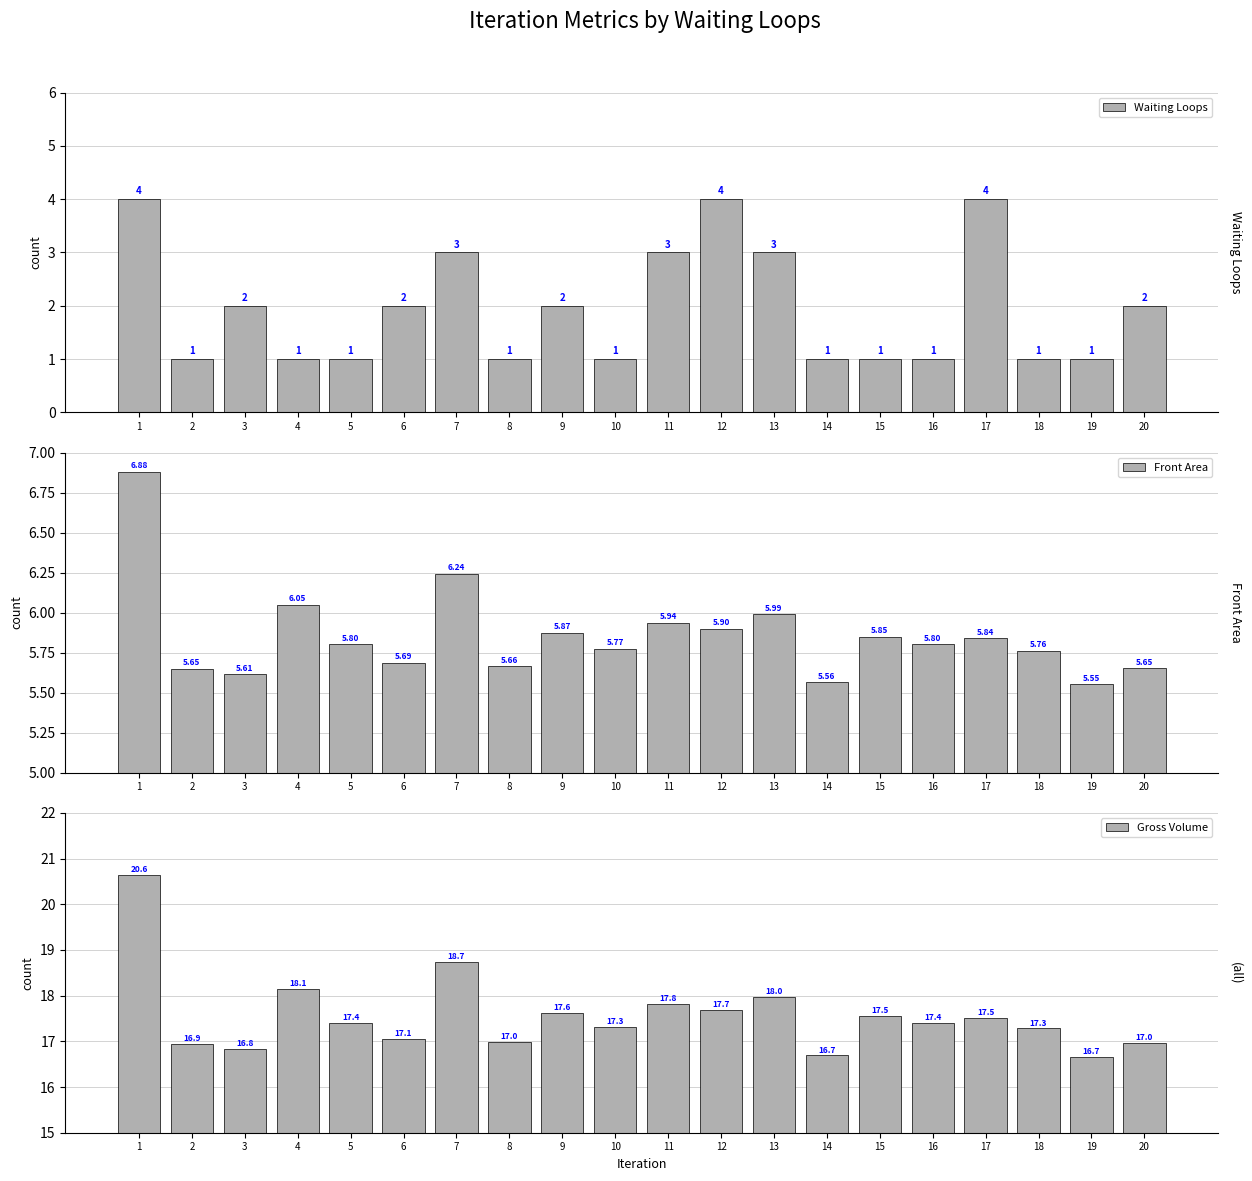

At 7, list the series in order from smallest to largest.

Waiting Loops, Front Area, Gross Volume